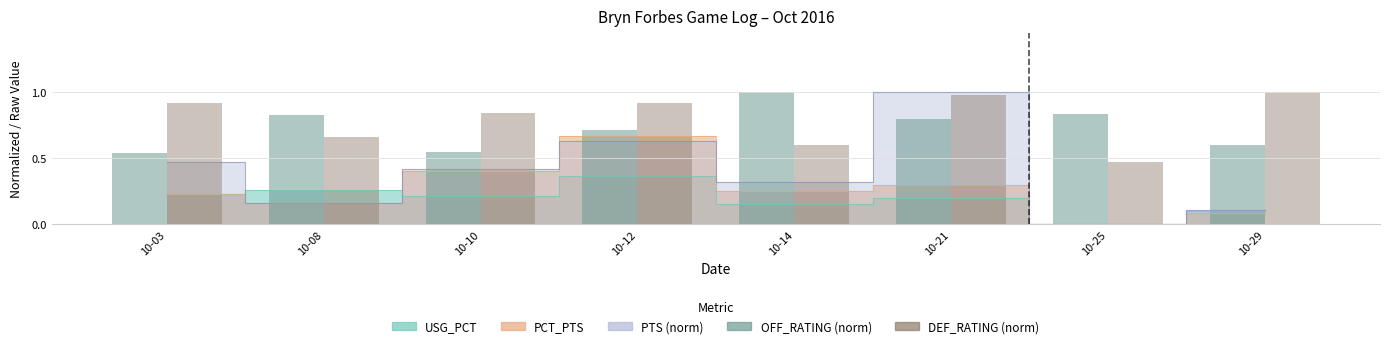

What is the difference between the second highest and second lowest values in the DEF_RATING (norm) series?

0.4